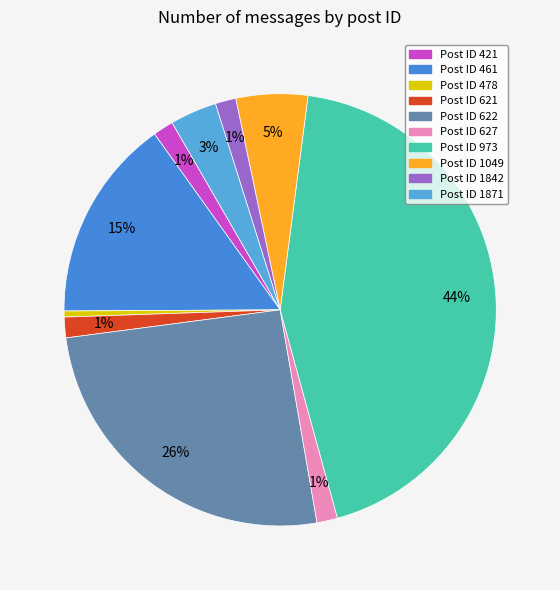

What is the largest slice in the pie chart?

973